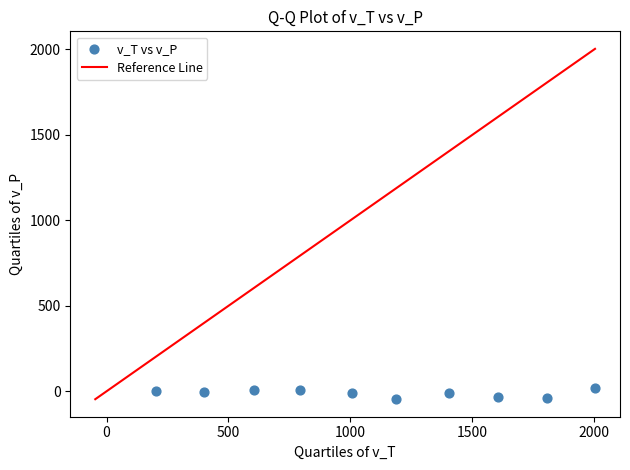

What is the range of X values (max minus min)?

1802.1